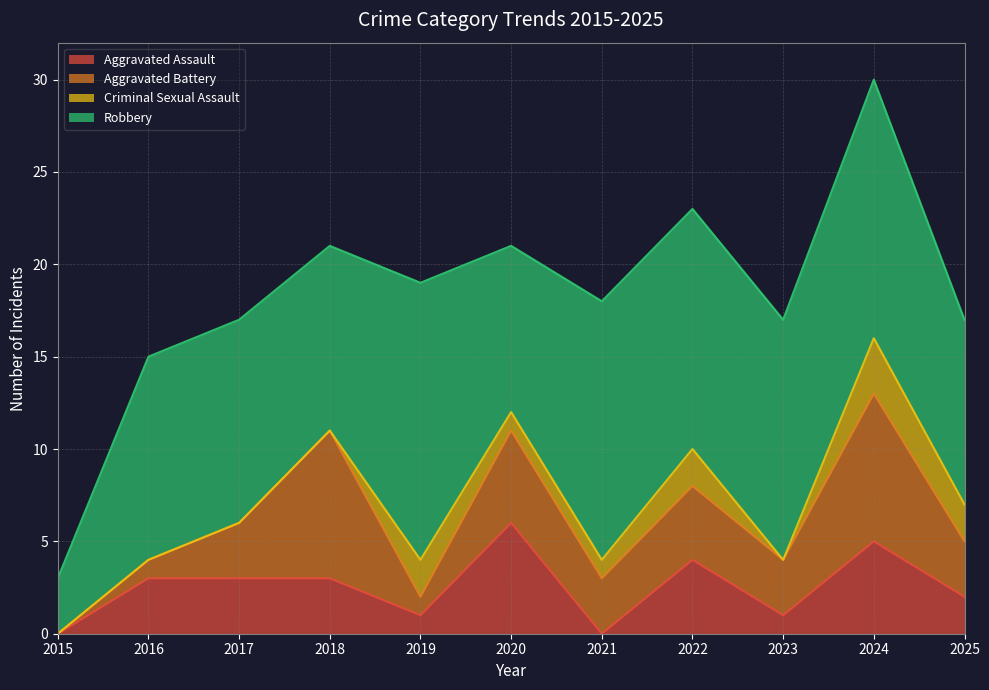

At which label does Aggravated Battery reach its peak?

2018